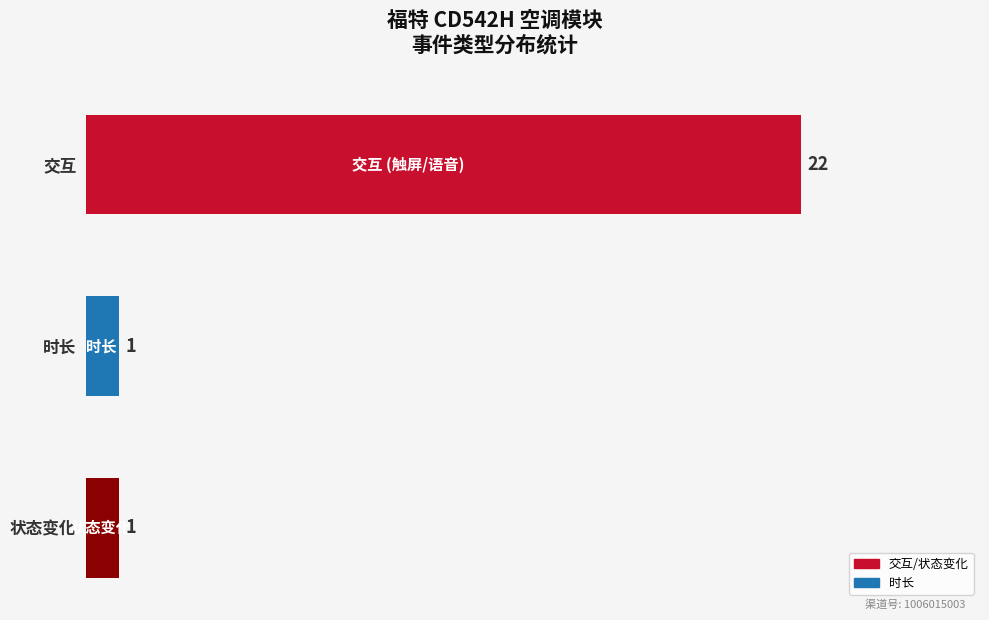

Between 交互 and 时长, which is larger?

交互